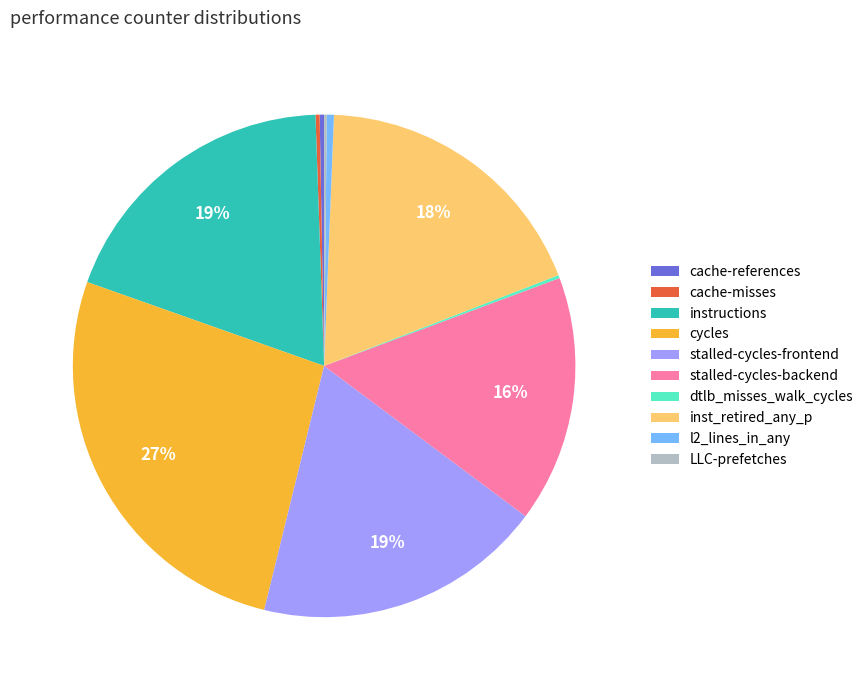

What is the largest slice in the pie chart?

cycles